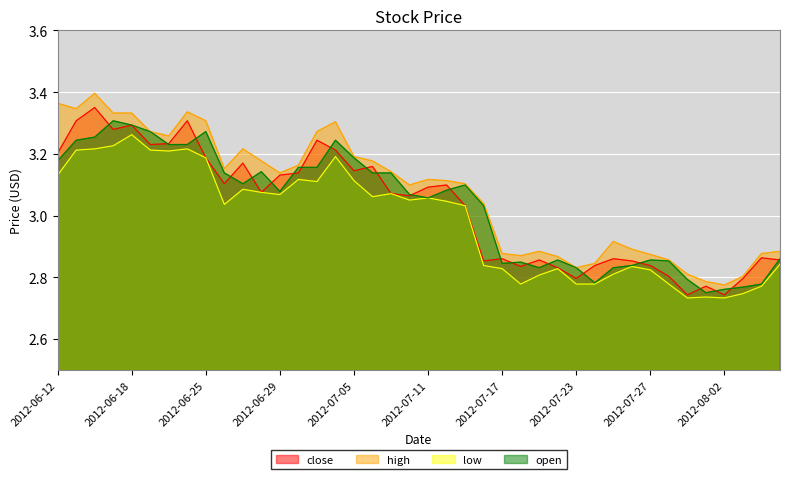

Where is open nearest to the value 3?

2012-07-16